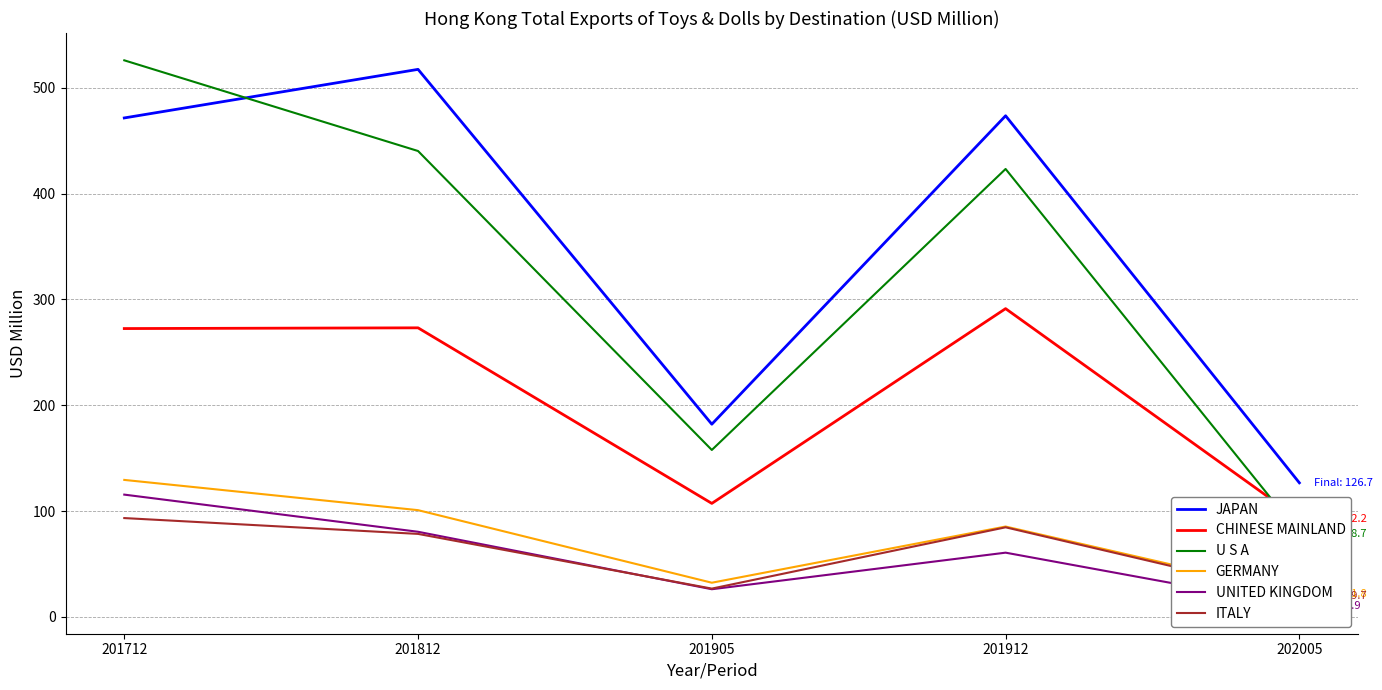

Reading right to left, list all the values displayed in this chart.

JAPAN: 202005=126.7	201912=473.5	201905=182.1	201812=517.3	201712=471.4
CHINESE MAINLAND: 202005=92.2	201912=291.3	201905=107.3	201812=273.1	201712=272.5
U S A: 202005=78.7	201912=423.2	201905=157.7	201812=440.2	201712=525.9
GERMANY: 202005=21.8	201912=85.4	201905=32.3	201812=100.9	201712=129.5
UNITED KINGDOM: 202005=9.9	201912=60.7	201905=26.2	201812=80.5	201712=115.6
ITALY: 202005=19.7	201912=84.7	201905=26.8	201812=78.4	201712=93.4